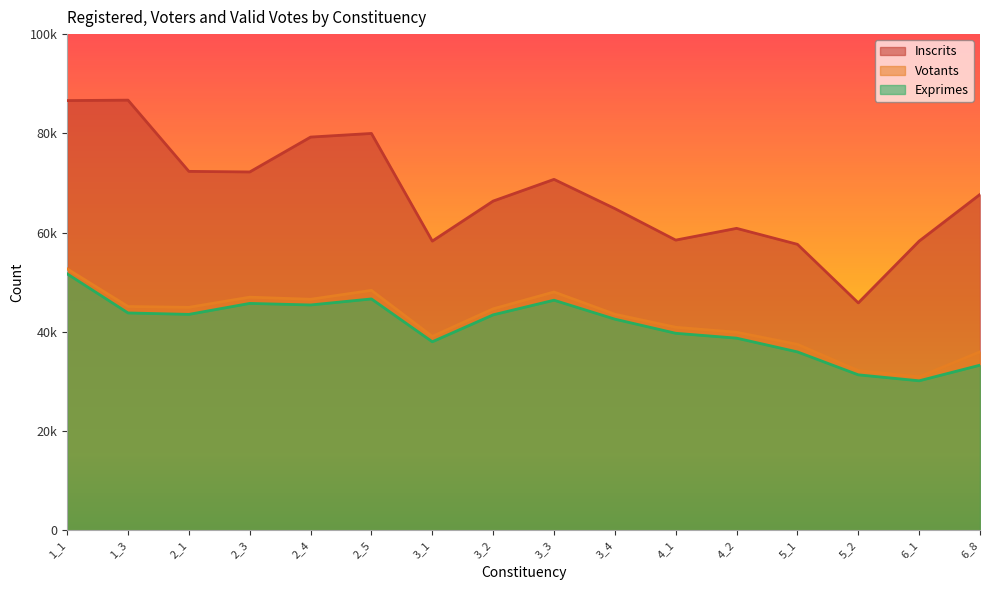

What is the average value of the Exprimes series?

41027